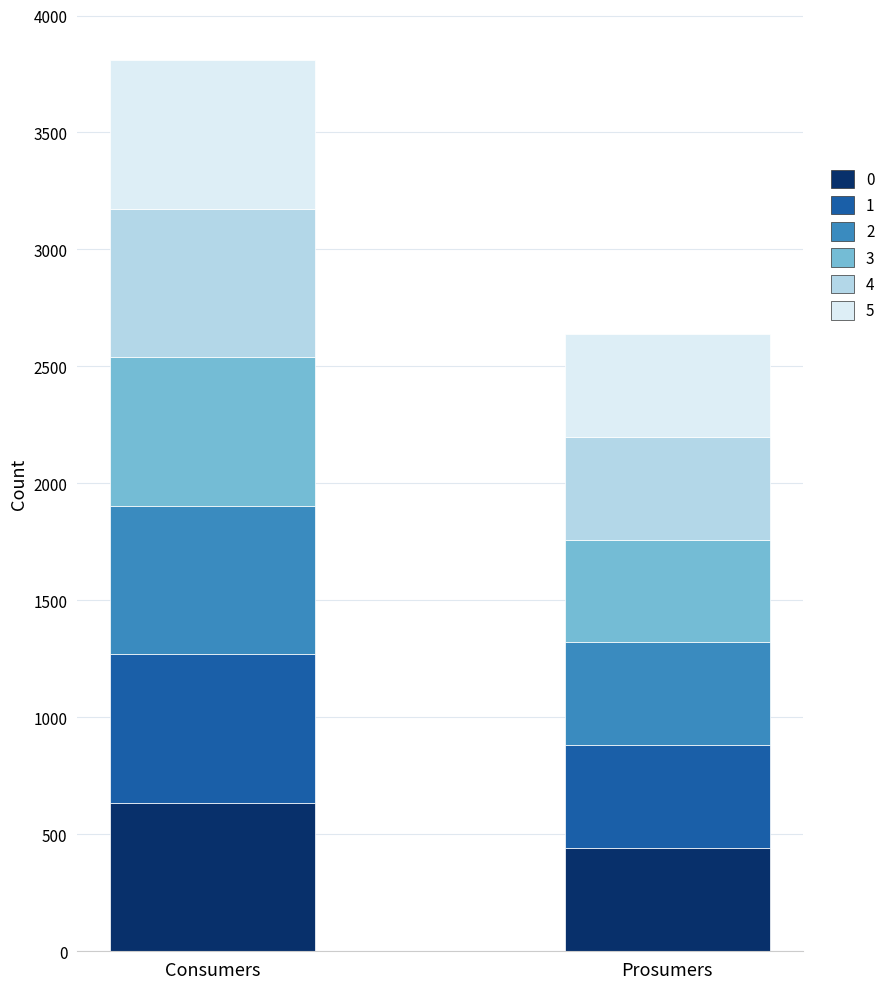

Rank the series at 4 from highest to lowest value.

Consumers, Prosumers